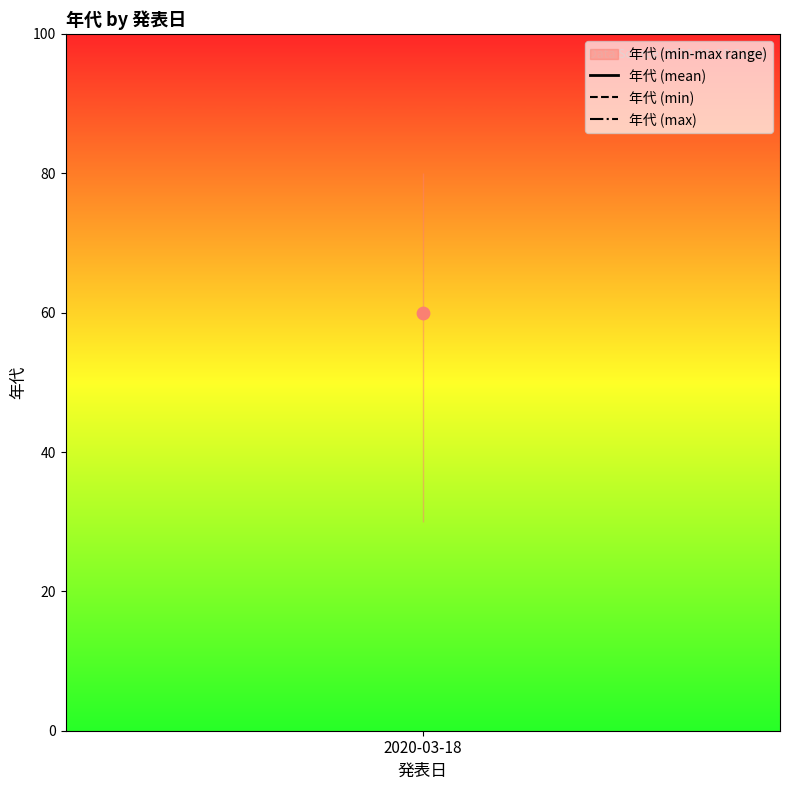

Between 2020-03-18 and 2020-03-18, which is larger?

2020-03-18